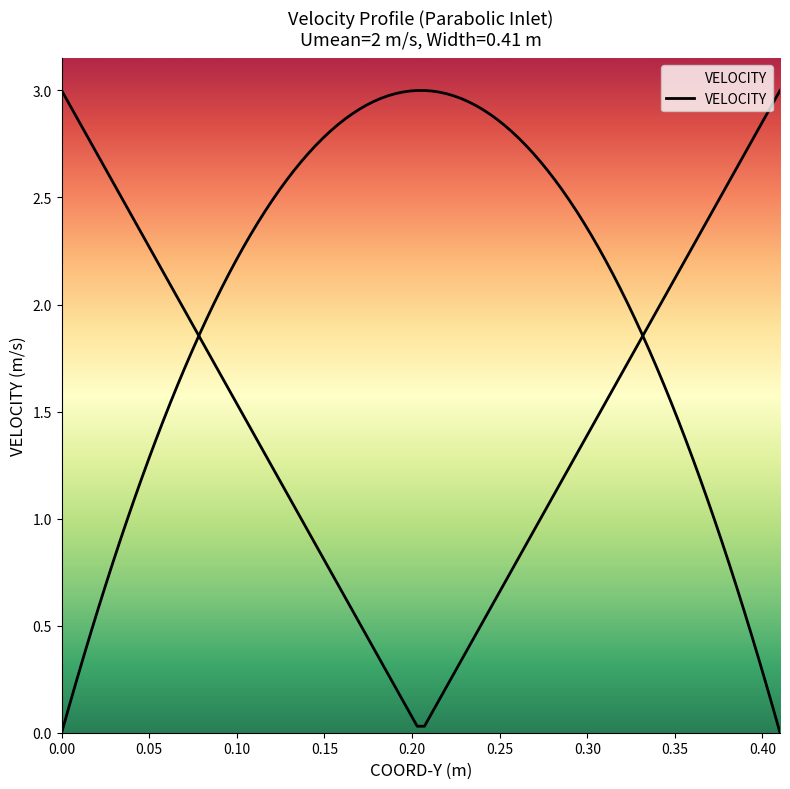

True or false: there are more than 1 points higher than both neighbors.

False